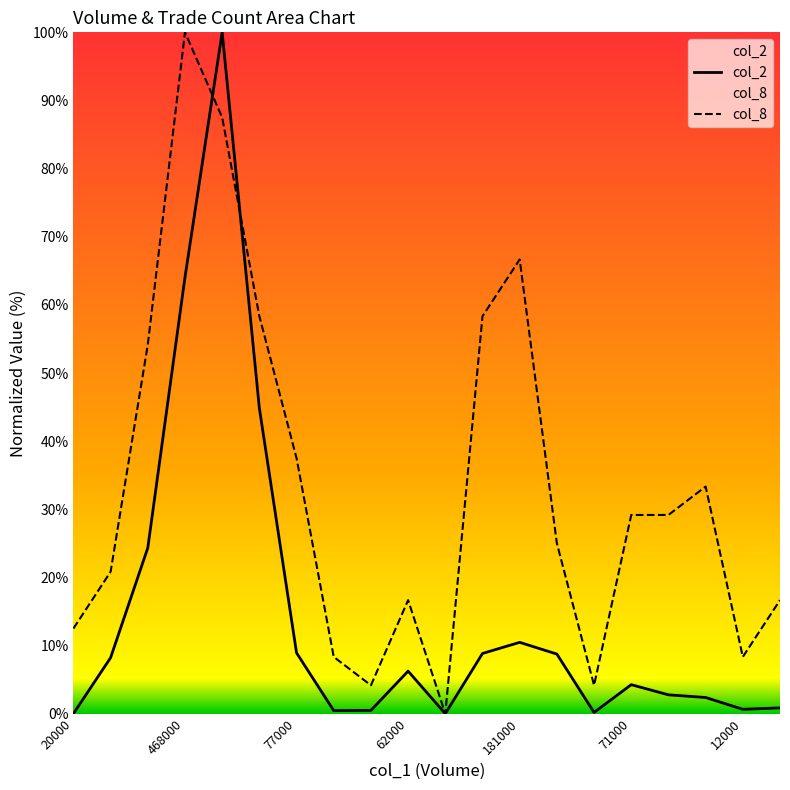

How many interior local peaks does the col_8 series have?

4